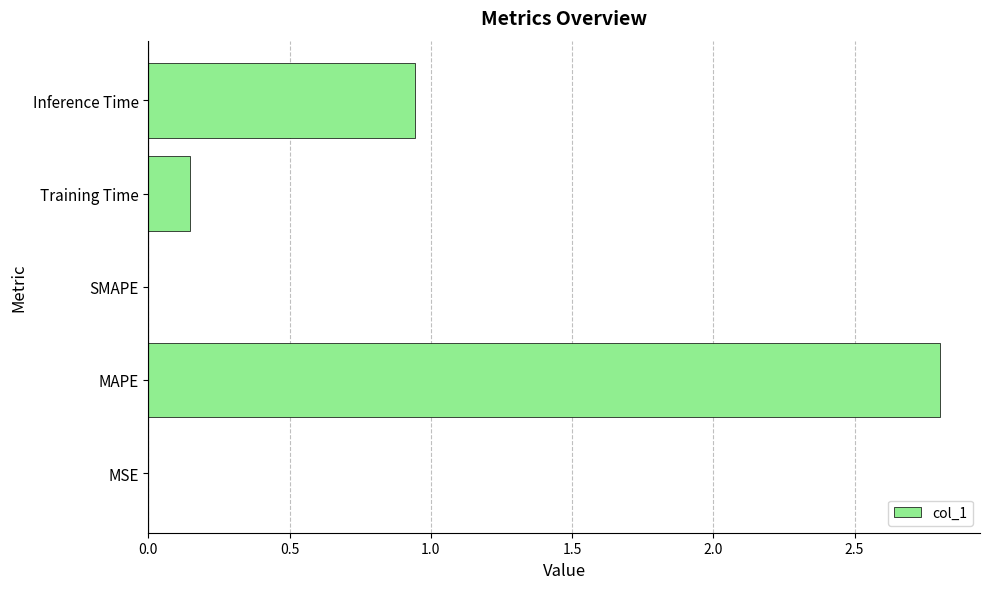

What is the average value?

0.8